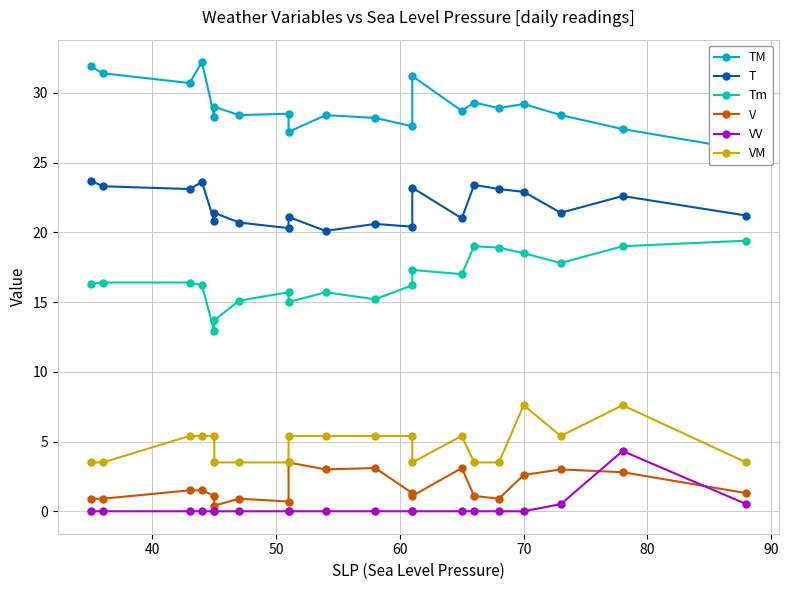

True or false: VV has a value of 1.3 at 10.

False